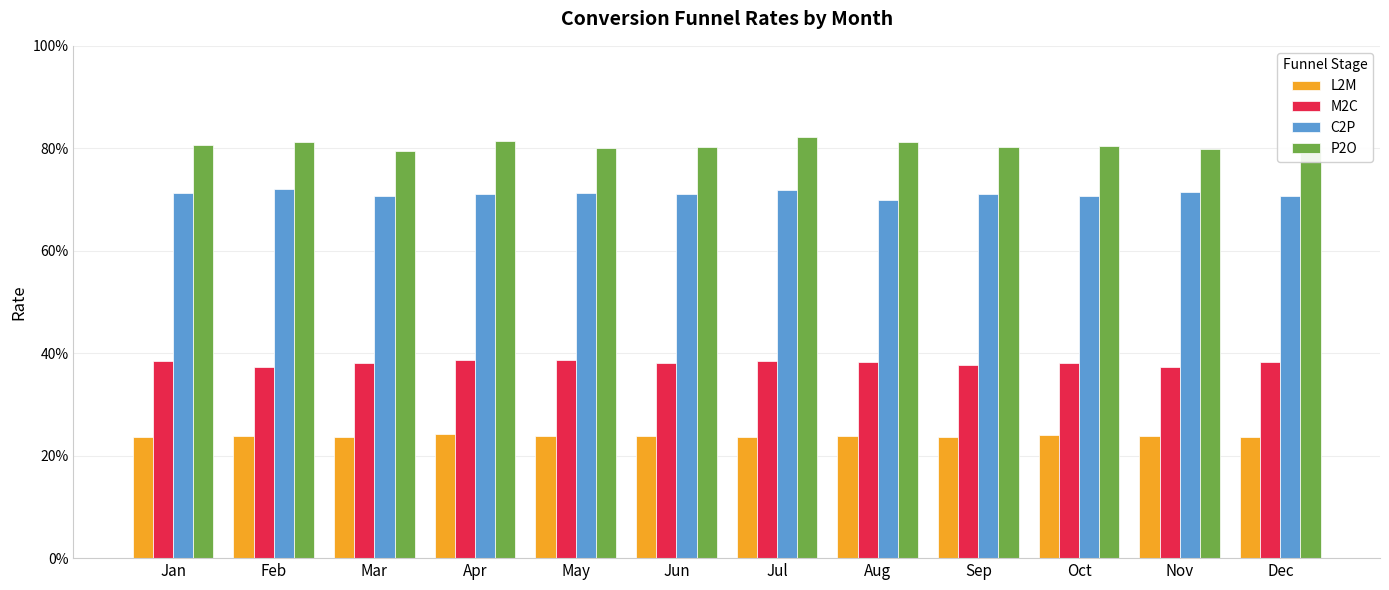

The L2M series shows 0.2 at Sep. True or false?

True